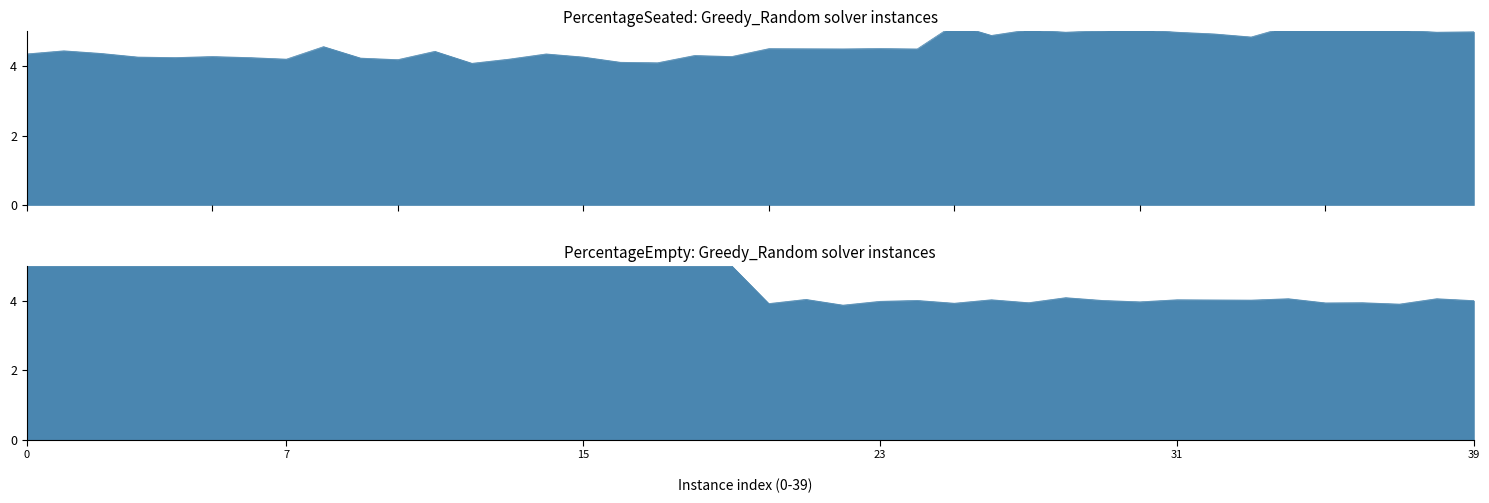

At which category is the sum across all series the highest?

8